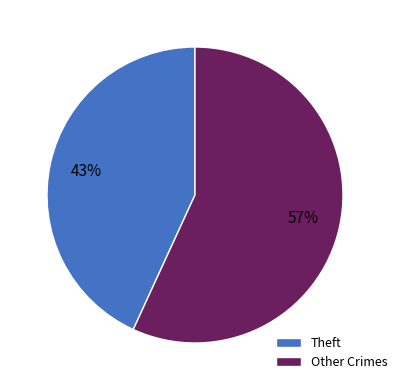

Which slice represents more than half of the pie?

Other Crimes